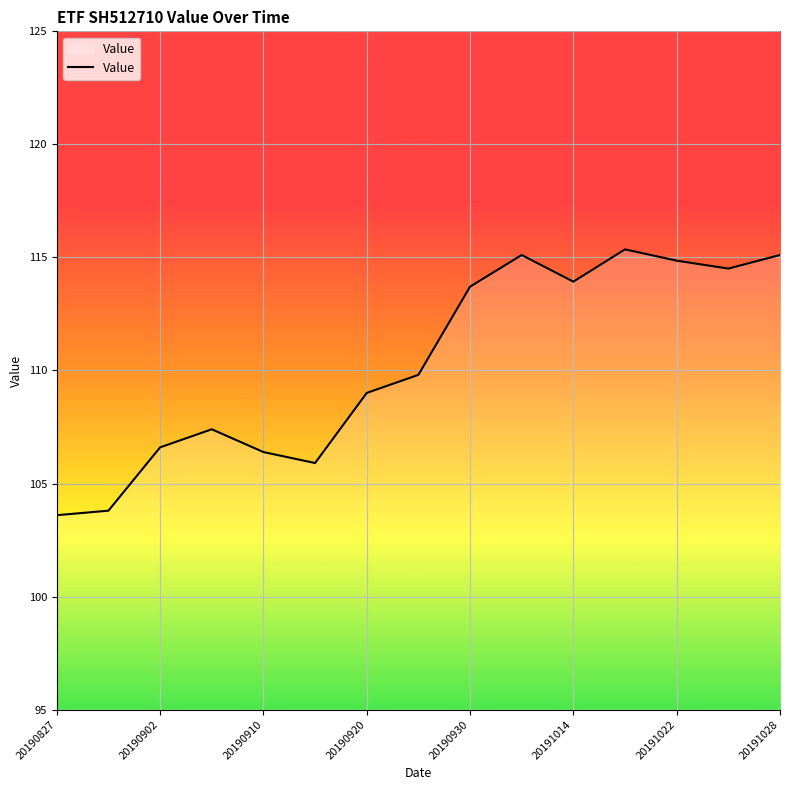

What is the difference between the maximum and minimum values?

11.8